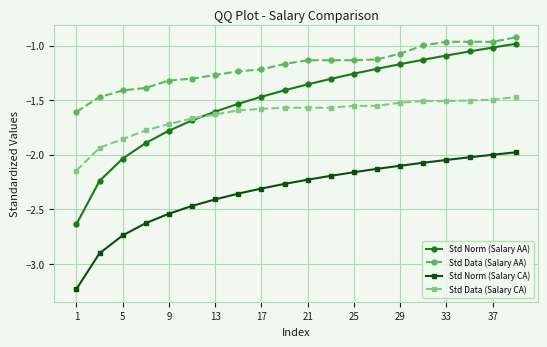

Which series has the largest range (max minus min)?

Std Norm (Salary AA)